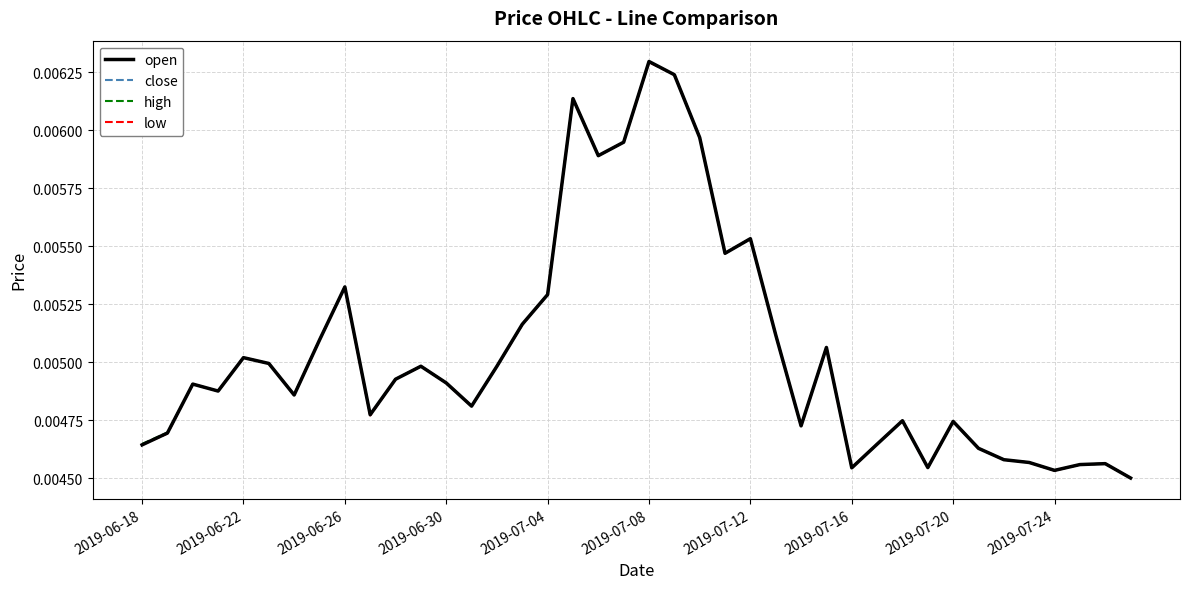

At which category is the sum across all series the highest?

2019-07-08